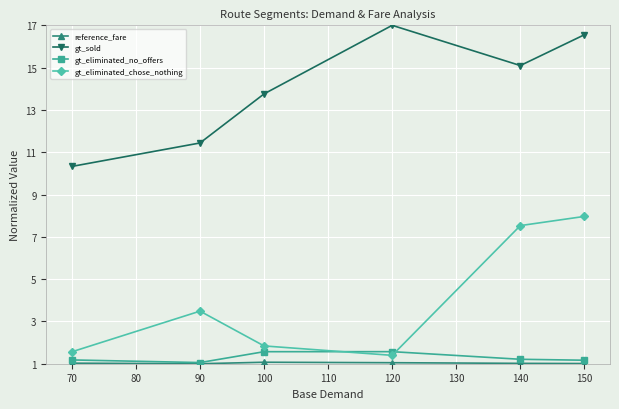

True or false: gt_eliminated_chose_nothing and gt_sold cross at least once.

False